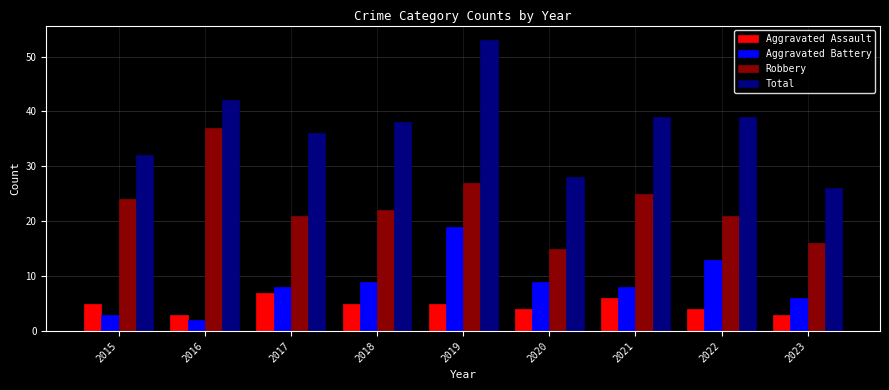

Which label corresponds to the largest value in the chart?

2019